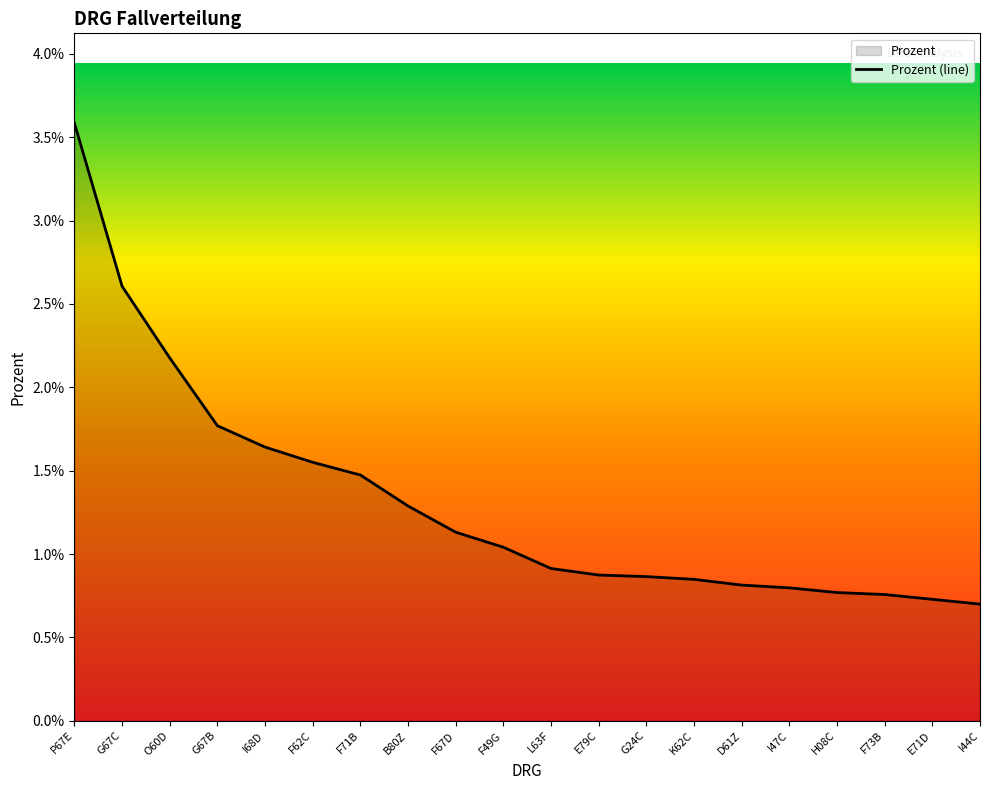

How many values are between 0 and 1?

20